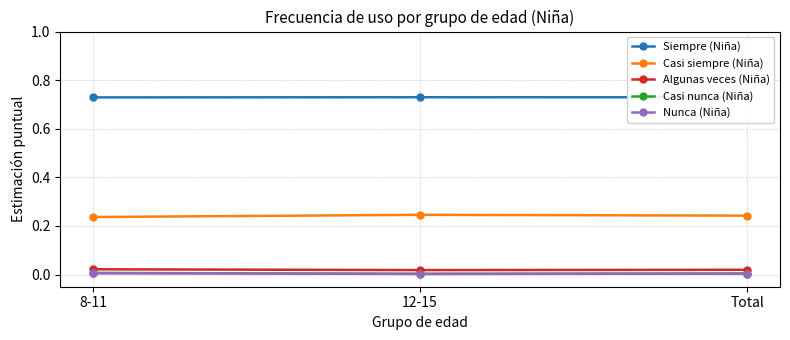

True or false: Nunca (Niña) has a value of 0.0 at Total.

True